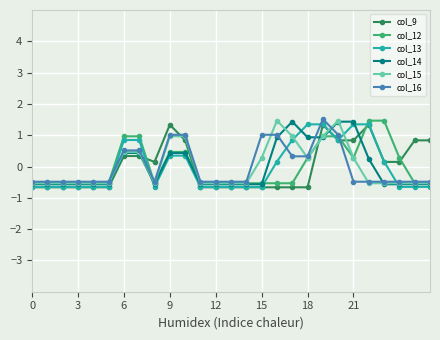

Reading left to right, what are all the values shown in this chart?

col_9: -0.7	-0.7	-0.7	-0.7	-0.7	-0.7	0.3	0.3	0.1	1.3	0.8	-0.7	-0.7	-0.7	-0.7	-0.7	-0.7	-0.7	-0.7	1.3	0.8	0.8	1.3	0.1	0.1	0.8	0.8
col_12: -0.5	-0.5	-0.5	-0.5	-0.5	-0.5	1.0	1.0	-0.5	0.5	0.5	-0.5	-0.5	-0.5	-0.5	-0.5	-0.5	-0.5	0.3	1.0	1.0	0.3	1.5	1.5	0.3	-0.5	-0.5
col_13: -0.7	-0.7	-0.7	-0.7	-0.7	-0.7	0.8	0.8	-0.7	0.3	0.3	-0.7	-0.7	-0.7	-0.7	-0.7	0.2	0.8	1.3	1.3	0.8	1.3	1.3	0.2	-0.7	-0.7	-0.7
col_14: -0.6	-0.6	-0.6	-0.6	-0.6	-0.6	0.4	0.4	-0.6	0.4	0.4	-0.6	-0.6	-0.6	-0.6	-0.6	0.9	1.4	0.9	0.9	1.4	1.4	0.2	-0.6	-0.6	-0.6	-0.6
col_15: -0.5	-0.5	-0.5	-0.5	-0.5	-0.5	0.5	0.5	-0.5	1.0	1.0	-0.5	-0.5	-0.5	-0.5	0.3	1.5	1.0	0.3	1.0	1.5	0.3	-0.5	-0.5	-0.5	-0.5	-0.5
col_16: -0.5	-0.5	-0.5	-0.5	-0.5	-0.5	0.5	0.5	-0.5	1.0	1.0	-0.5	-0.5	-0.5	-0.5	1.0	1.0	0.3	0.3	1.5	1.0	-0.5	-0.5	-0.5	-0.5	-0.5	-0.5